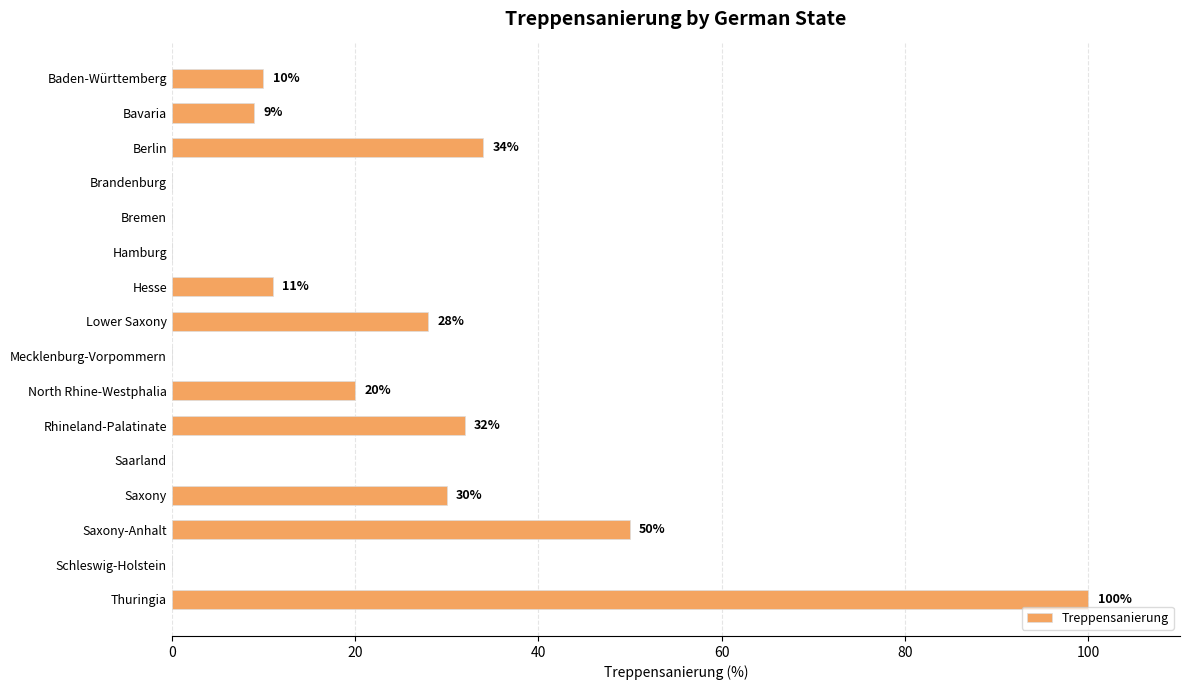

Which has a higher value, Saarland or Hesse?

Hesse